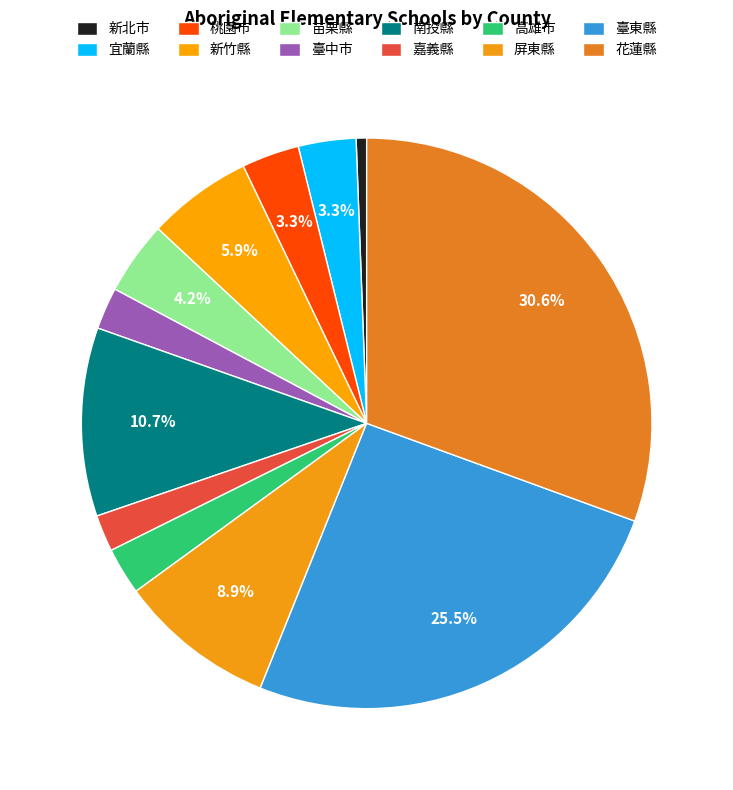

Combined, do 嘉義縣 and 桃園市 account for over 50%?

No